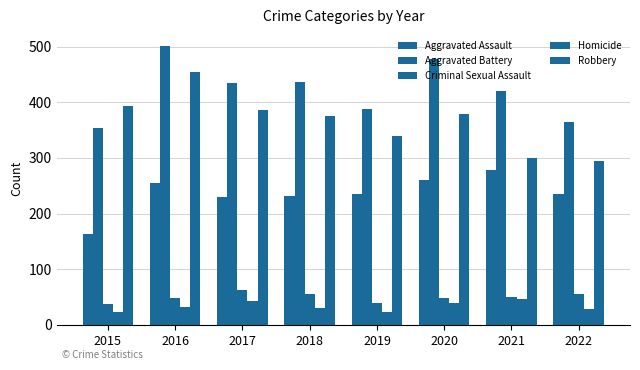

Count the number of categories in the chart.

8